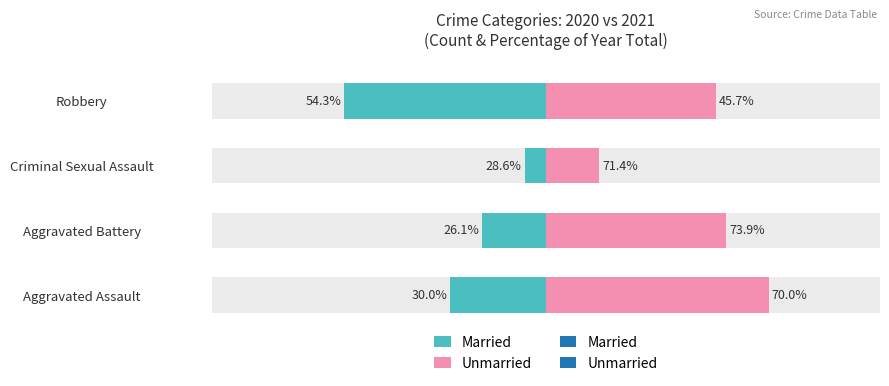

Rank the series at Aggravated Battery from highest to lowest value.

Unmarried, Married